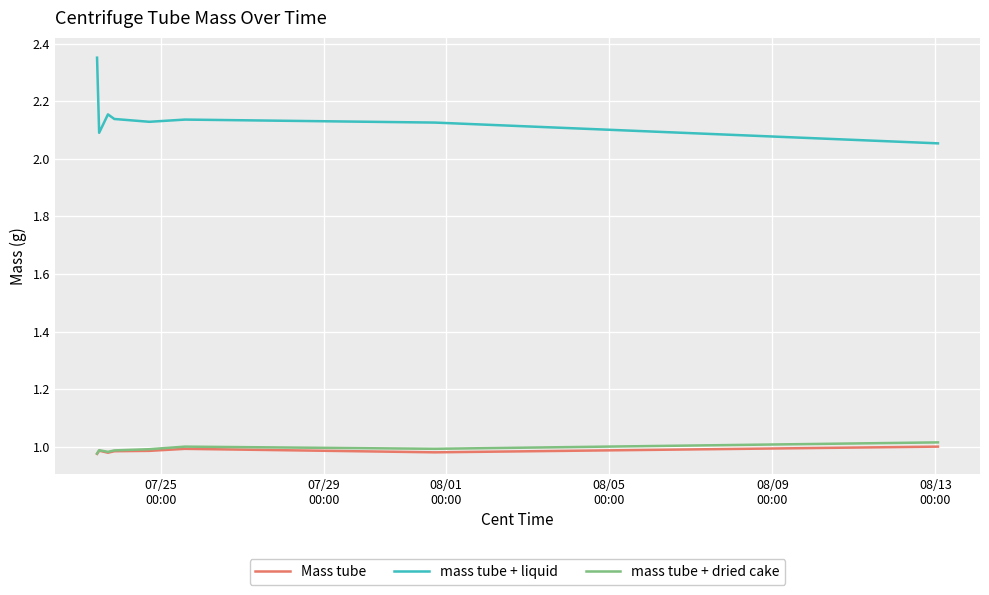

In mass tube + liquid, how many points are higher than both neighbors (excluding endpoints)?

2